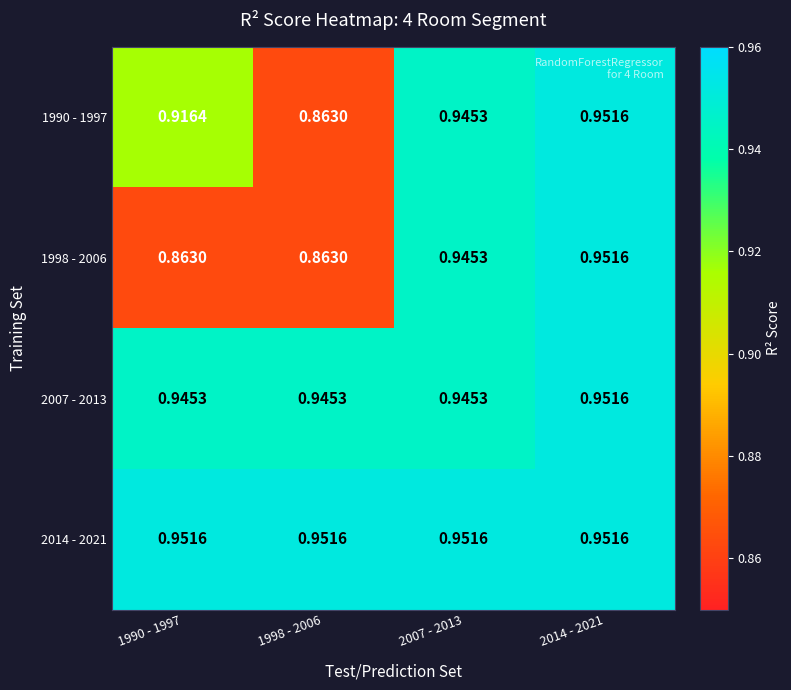

Is the value of 1990 - 1997 at 2007 - 2013 greater than the value of 1998 - 2006 at 2014 - 2021?

No